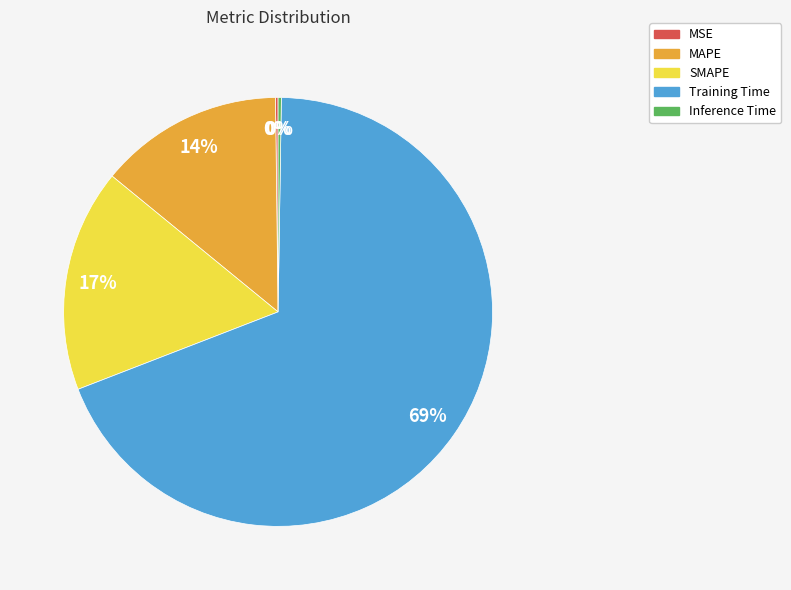

What percentage is the MAPE slice, to the nearest percent?

14%